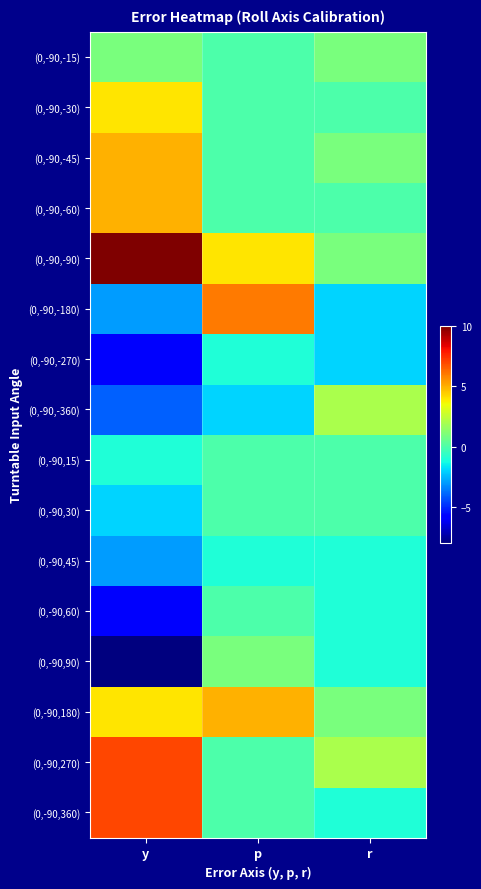

At r, list the series in order from smallest to largest.

(0,-90,-180), (0,-90,-270), (0,-90,45), (0,-90,60), (0,-90,90), (0,-90,360), (0,-90,-30), (0,-90,-60), (0,-90,15), (0,-90,30), (0,-90,-15), (0,-90,-45), (0,-90,-90), (0,-90,180), (0,-90,-360), (0,-90,270)